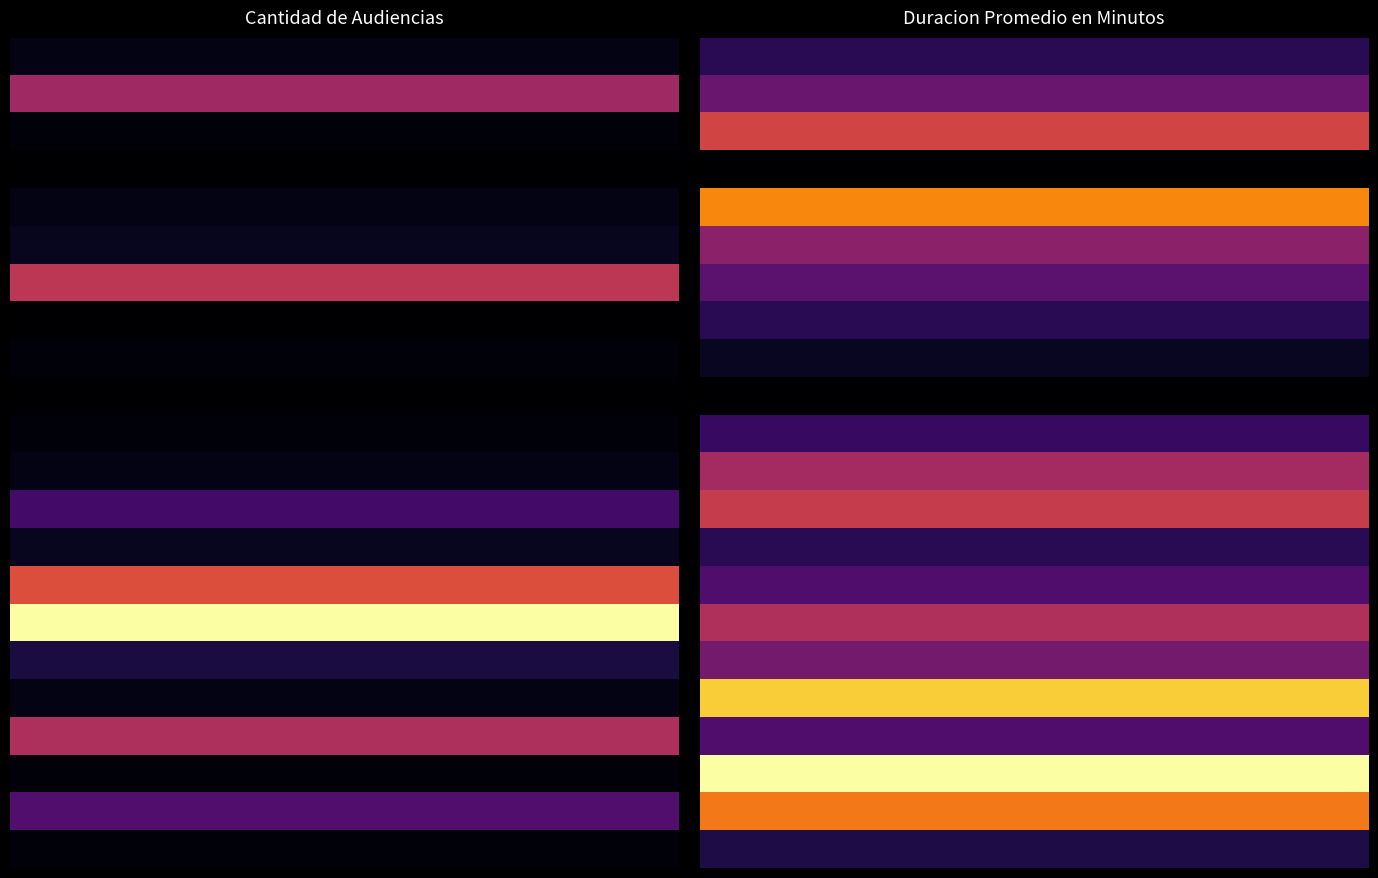

Reading left to right, what are all the values shown in this chart?

Susp. Cond. Procedimiento: 0=3	1=6
Aumento Plazo Para Investi: 0=24	1=11
Cautela De Garantias: 0=2	1=20
Comuni. No Persev. Proced.: 0=1	1=1
Juicio Oral Simplificado: 0=3	1=26
Contra Orden De Detencion: 0=4	1=14
Formal. De La Investigacion: 0=28	1=10
Acumulacion O Desacumulacion: 0=1	1=6
Sobreseimiento: 0=2	1=3
Quebrantamiento (Rpa): 0=1	1=1
Lectura De Sentencia: 0=2	1=7
Rev. De La Sent. Y Penas: 0=3	1=16
Procedimiento Abreviado: 0=12	1=19
Acuerdo Reparatorio: 0=4	1=6
Procedimiento Simplificado: 0=33	1=9
Control De La Detencion: 0=55	1=17
Prep. De Juicio Oral Simpl.: 0=7	1=12
Preparacion Juicio Oral: 0=3	1=31
Ley 18.216: 0=26	1=9
Acceder Al Pago De Cuota: 0=2	1=35
Revision Prision Preventiva: 0=14	1=25
Plan Intervencion Individual: 0=2	1=5